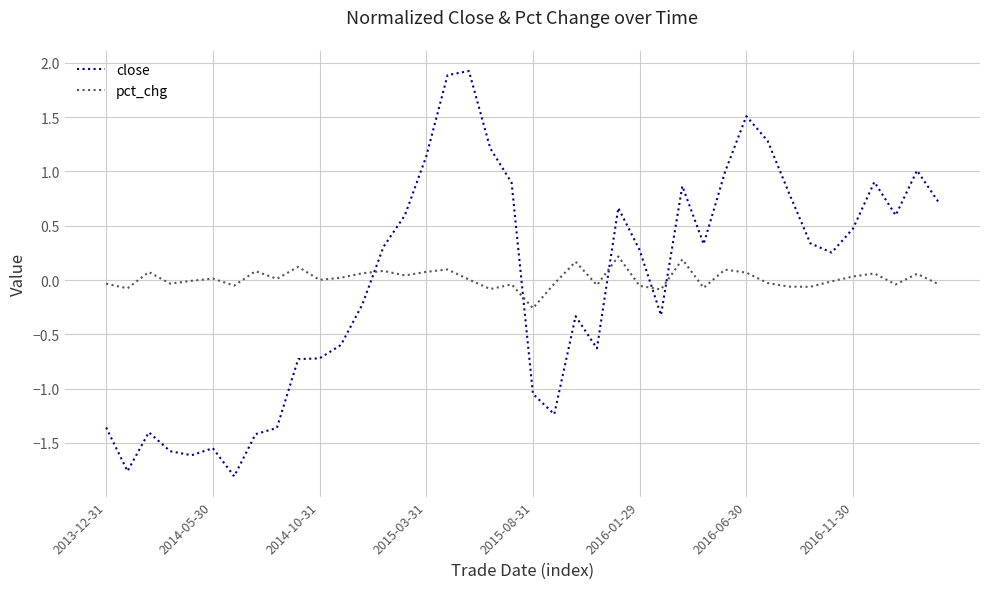

How many times do close and pct_chg cross each other?

5